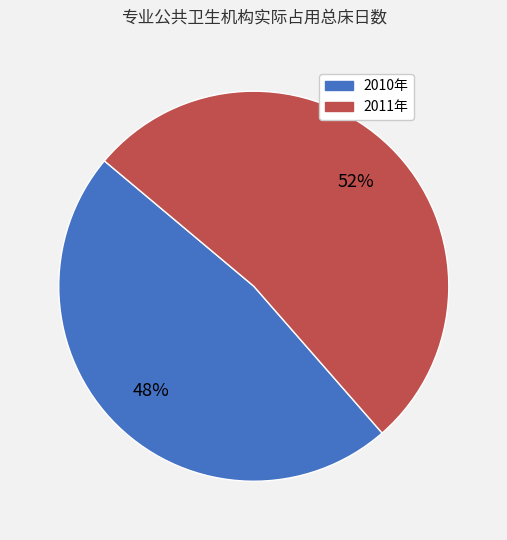

Rank the categories by value from lowest to highest.

2010年, 2011年